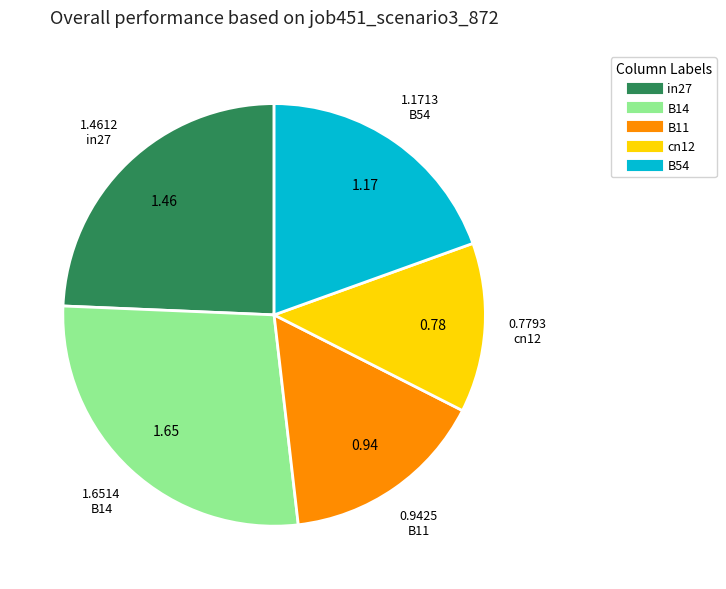

Does any single category account for the majority?

No